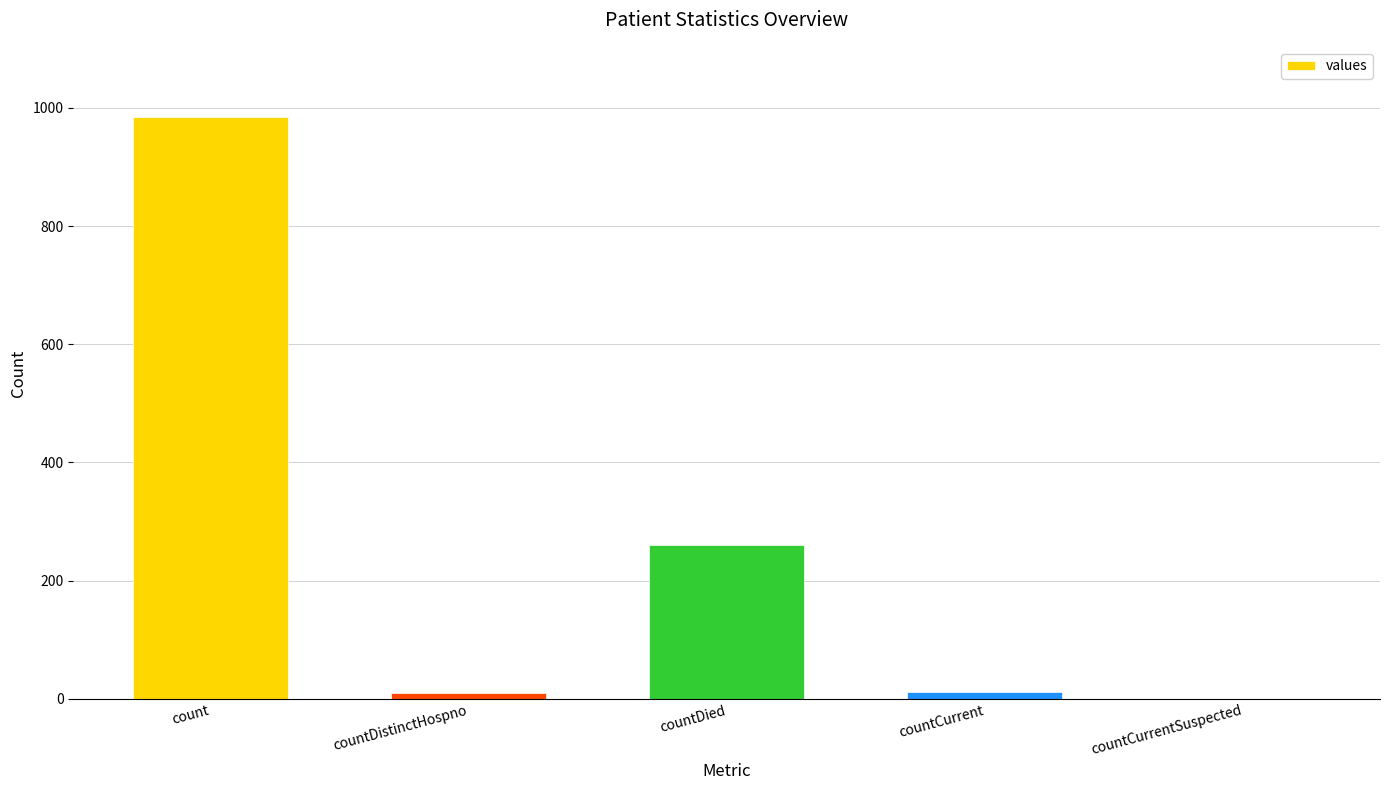

Does the chart contain stacked bars?

No